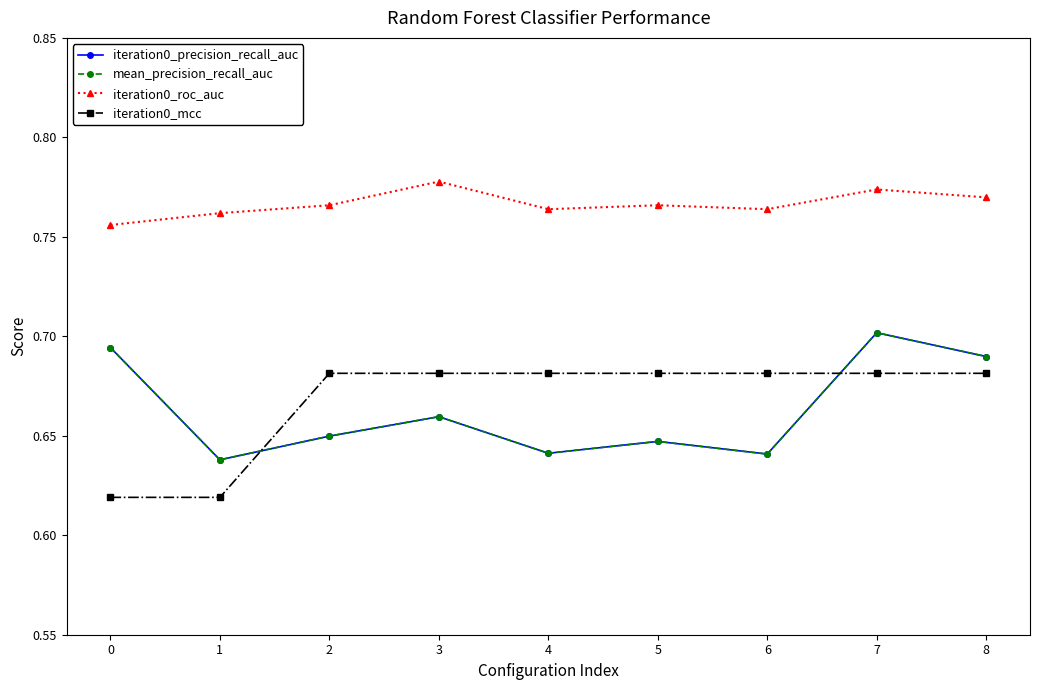

What is the spread (max minus min) of values at 3?

0.1